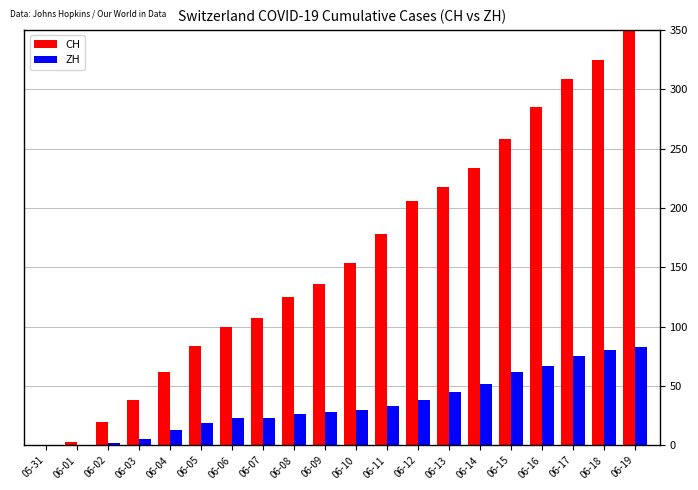

True or false: ZH has a value of 14 at 06-11.

False